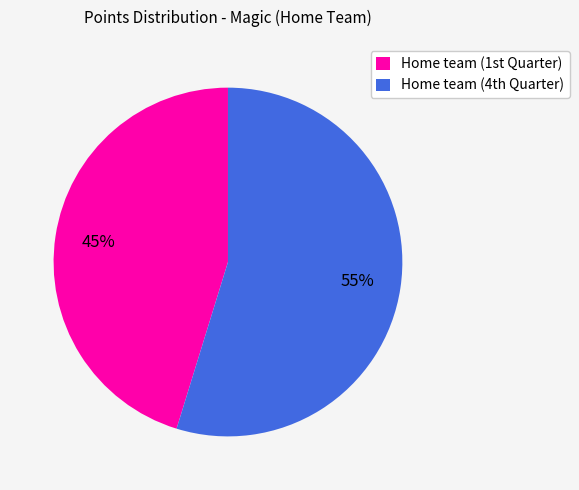

Which category has the smallest portion of the pie?

Home team (1st Quarter)